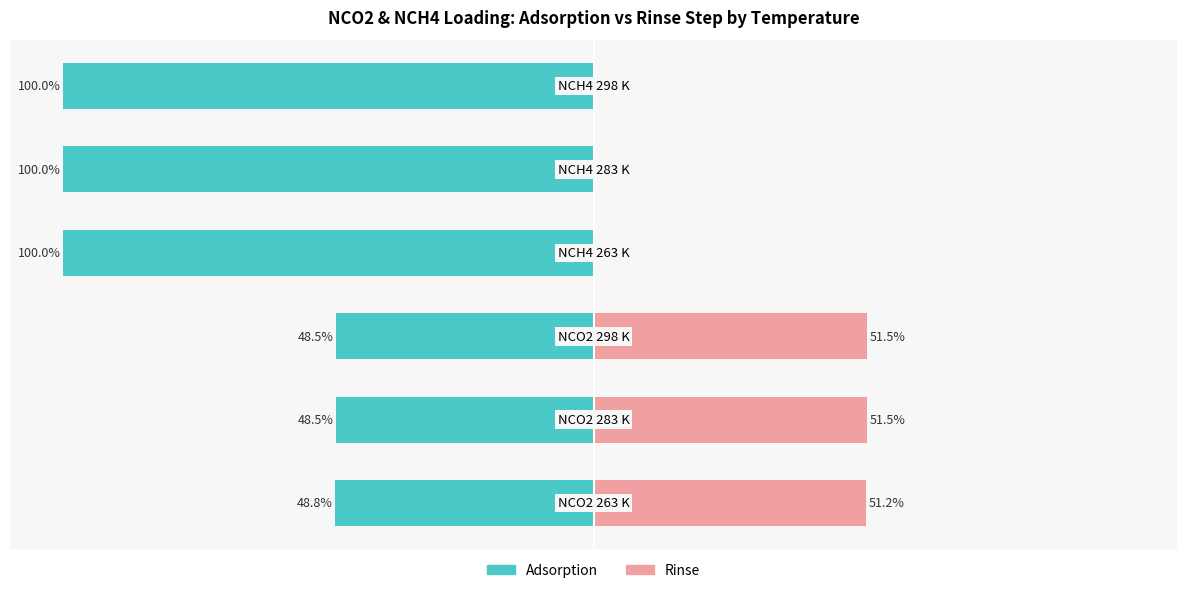

What are all the series names shown in the legend?

Adsorption, Rinse